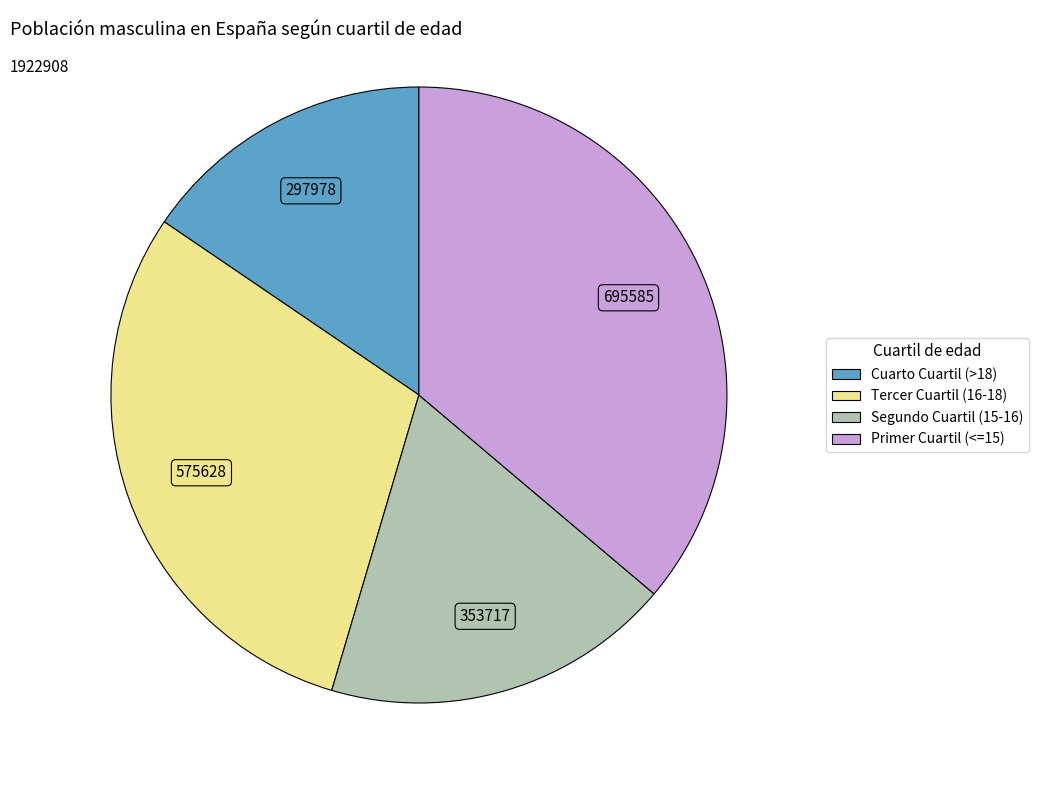

The Primer Cuartil (<=15) slice represents 27% of the pie. True or false?

False